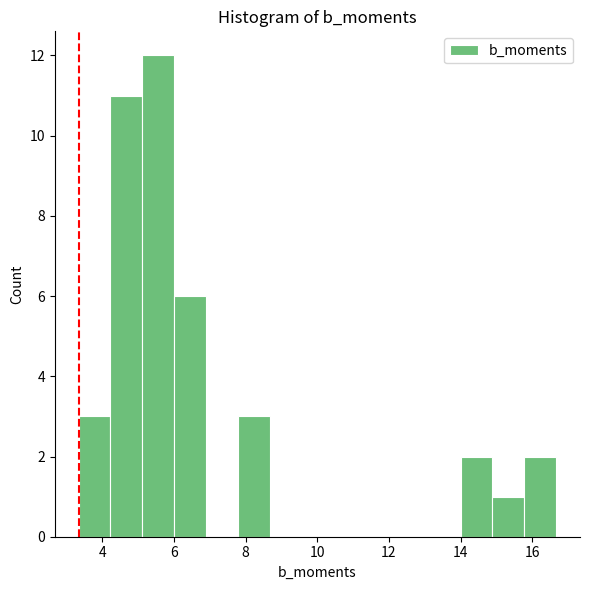

What is the height of the bar covering 5.2 to 6.0 on the x-axis? Neither the bar edges nor the heights are printed on the chart, so give them approximately, as read against the axes.

12